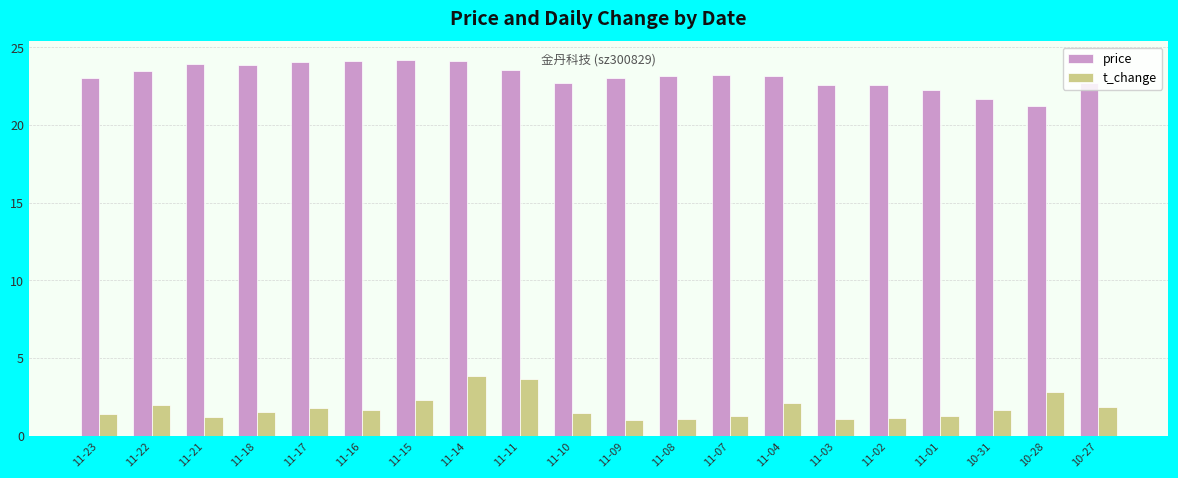

What are all the series names shown in the legend?

price, t_change